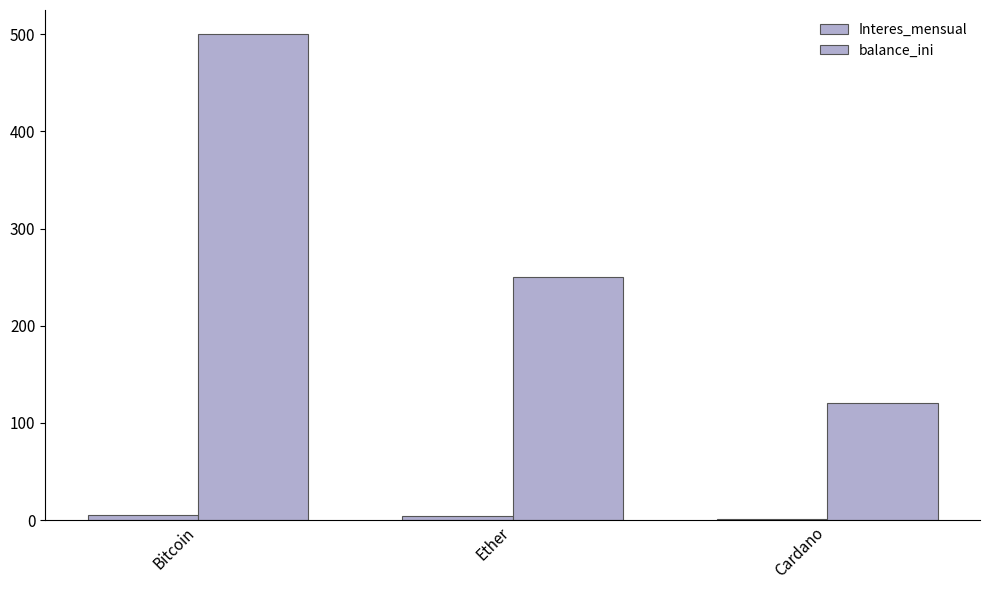

How many groups of bars are there?

3